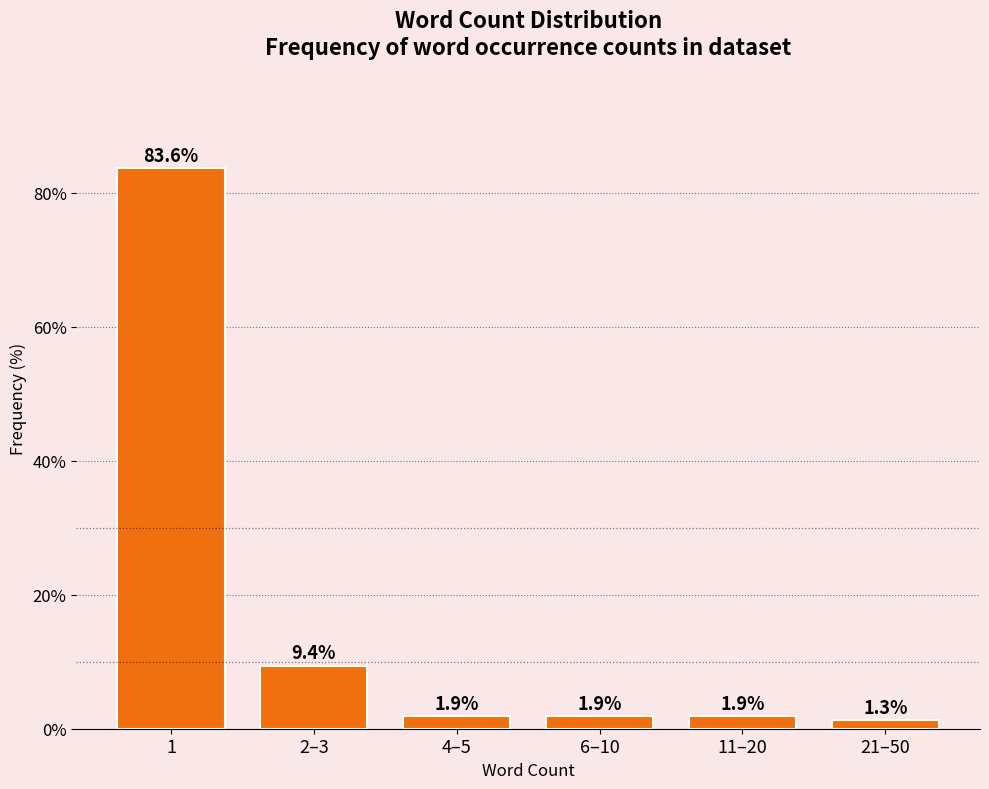

Reading left to right, extract all data points from this chart.

1=83.6	2–3=9.4	4–5=1.9	6–10=1.9	11–20=1.9	21–50=1.3